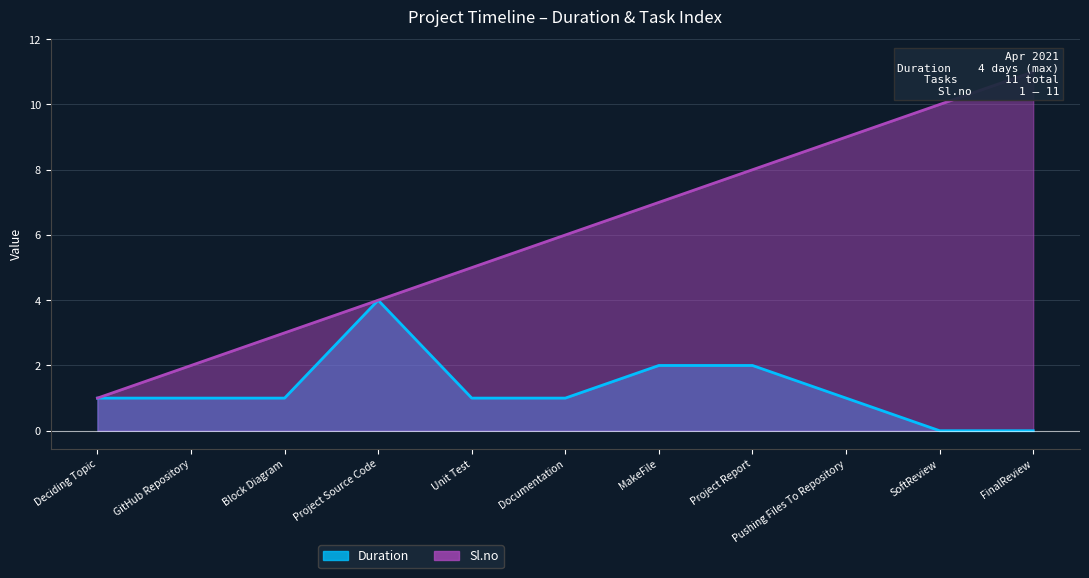

What is the label of the 6th point from the right?

Documentation